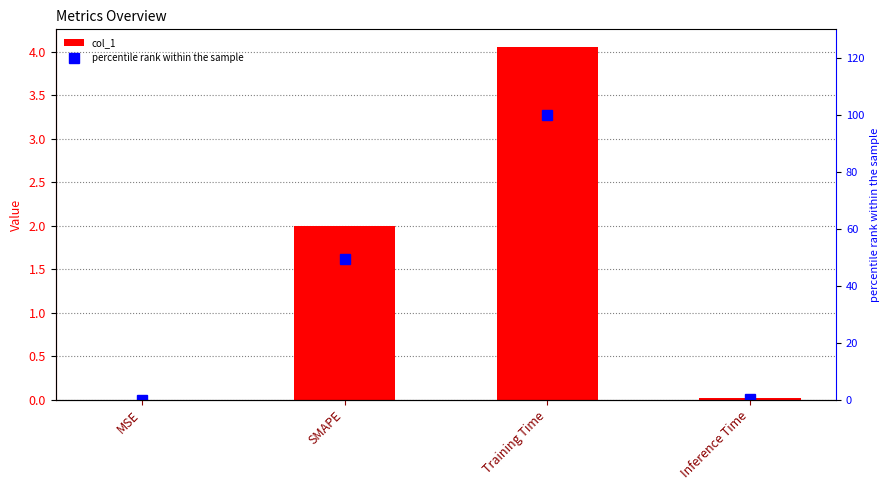

What is the sum of the percentile rank within the sample values at Inference Time and Training Time?

100.3